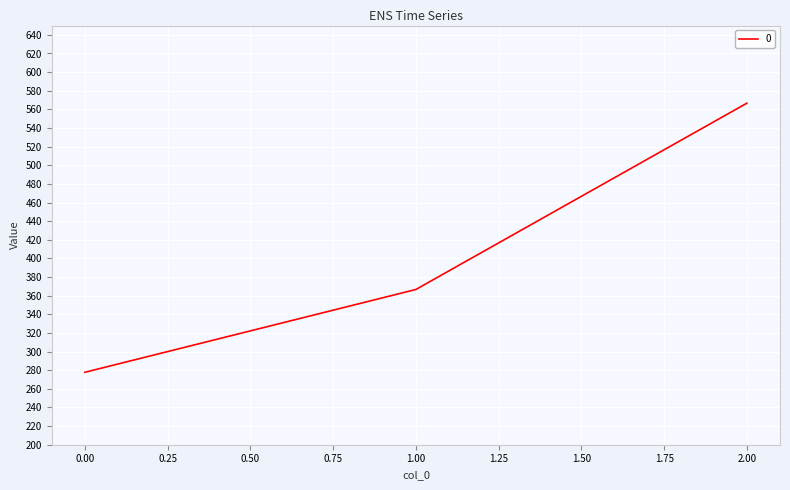

What is the change in value from 0.00 to 1.00?

+88.9